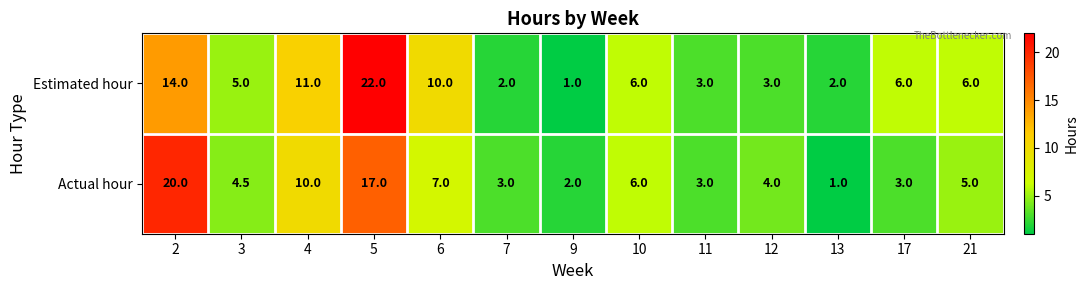

What is the difference between the Actual hour values at 10 and 21?

1.0